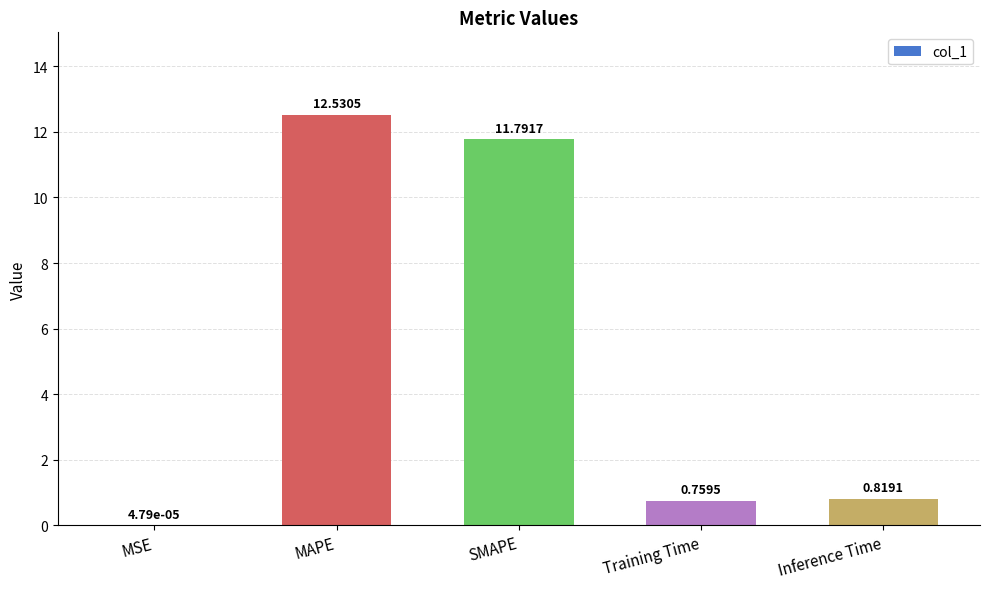

At which label is the value closest to 6?

Inference Time